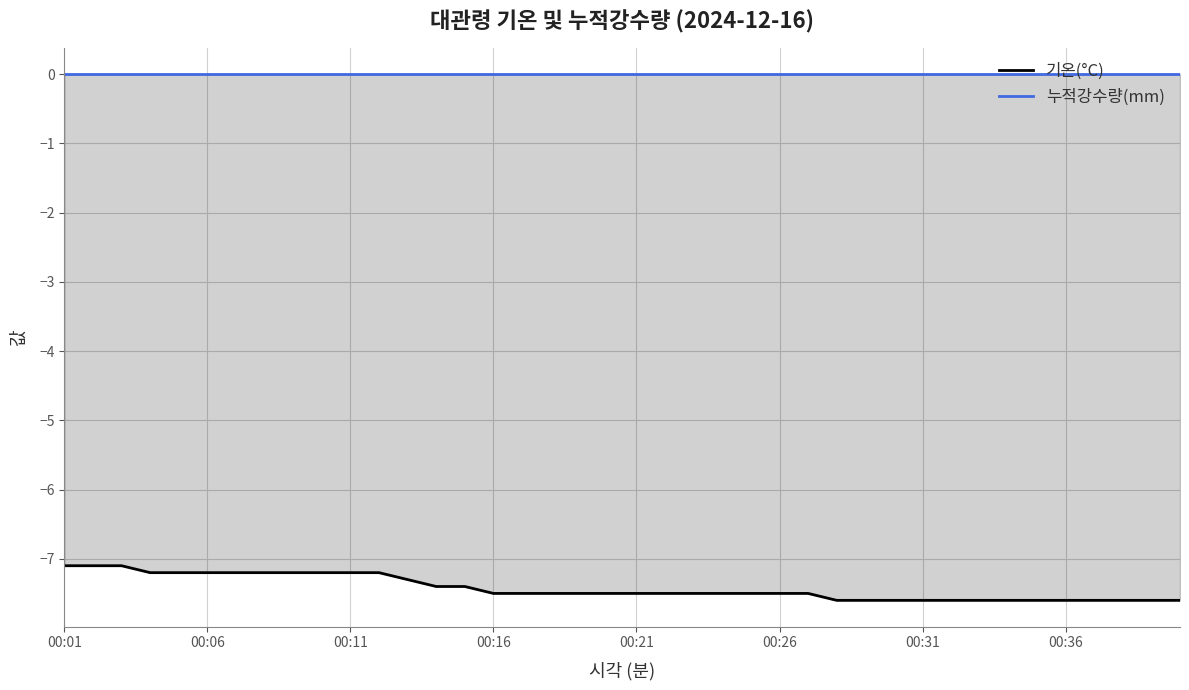

What are all the series names shown in the legend?

기온(°C), 누적강수량(mm)